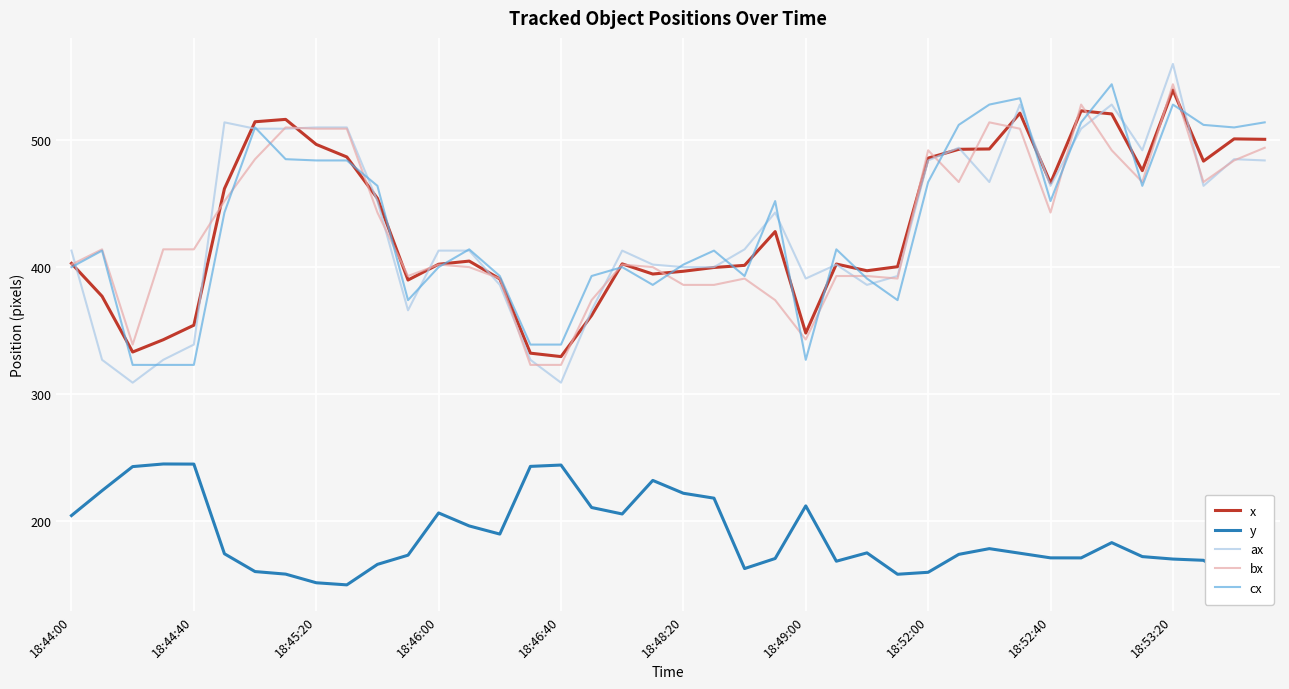

True or false: bx and y intersect in this chart.

False